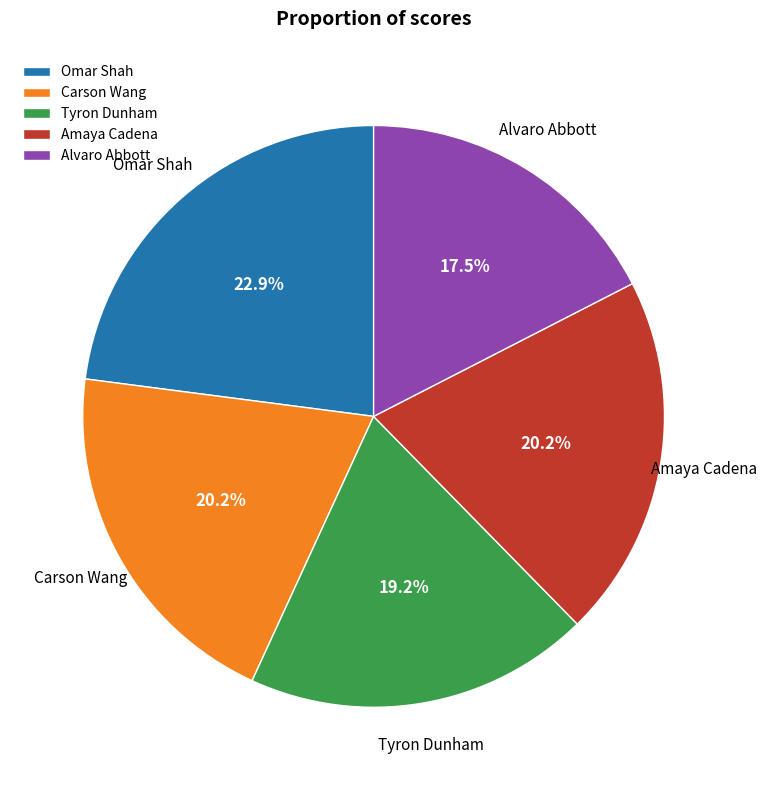

True or false: Omar Shah accounts for 23% of the total.

True